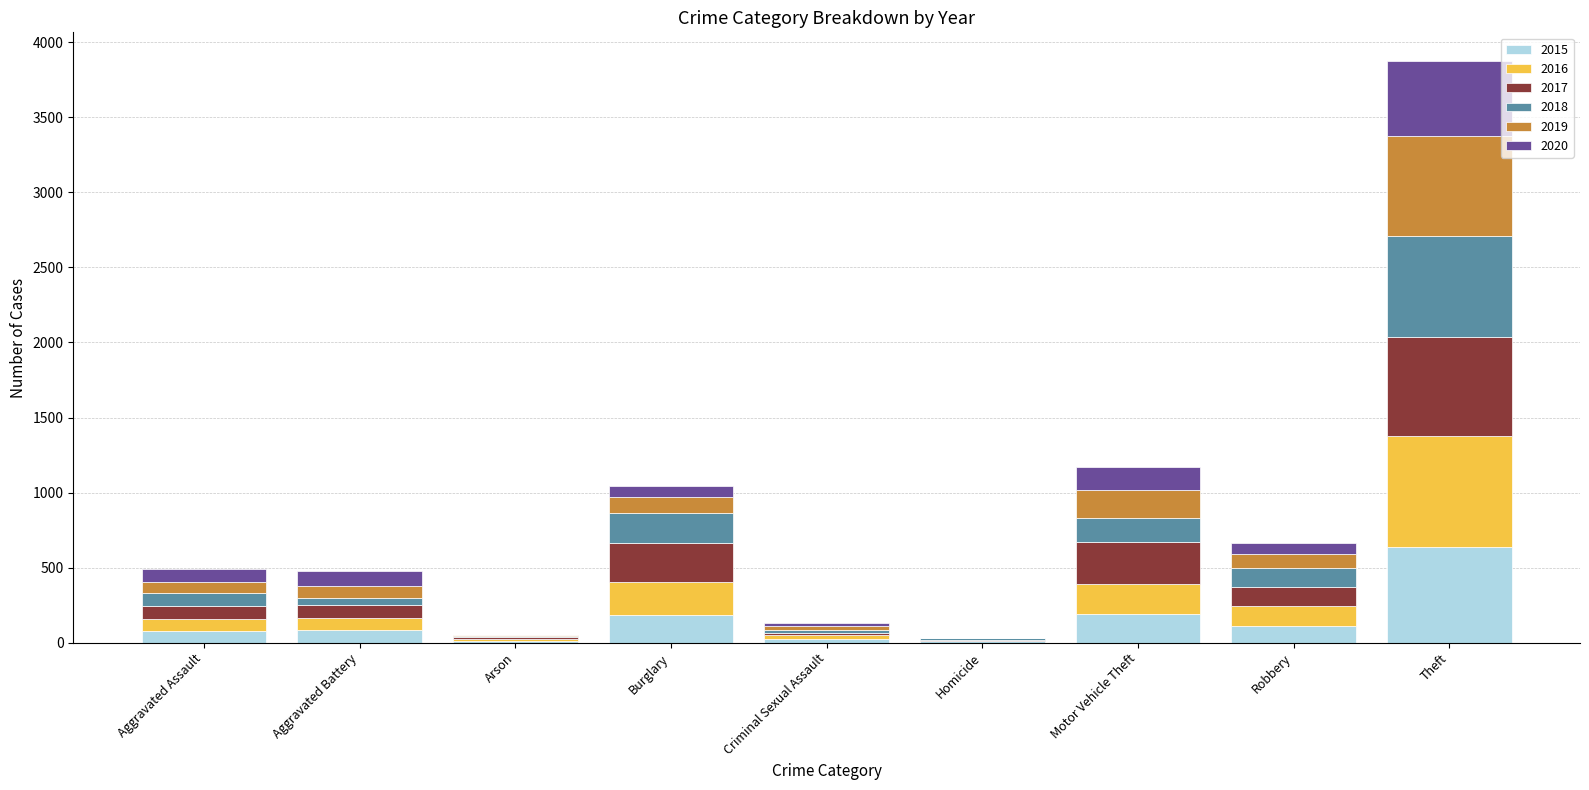

At which label does 2015 reach its peak?

Theft